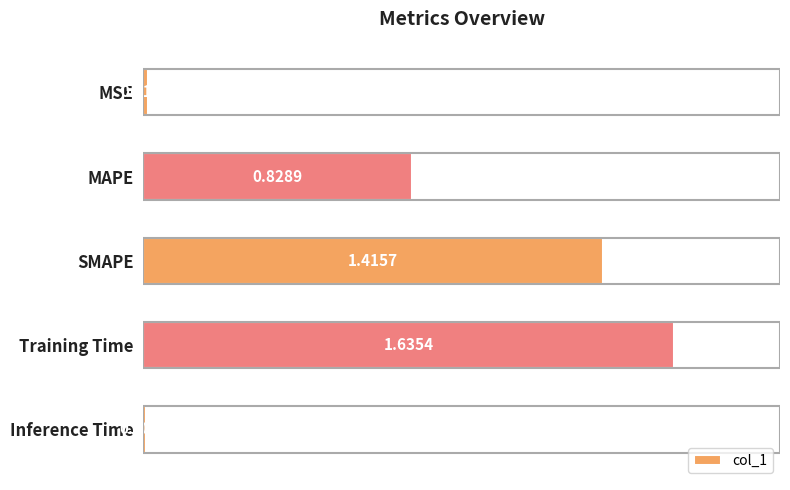

What is the label of the 1st bar from the bottom?

Inference Time